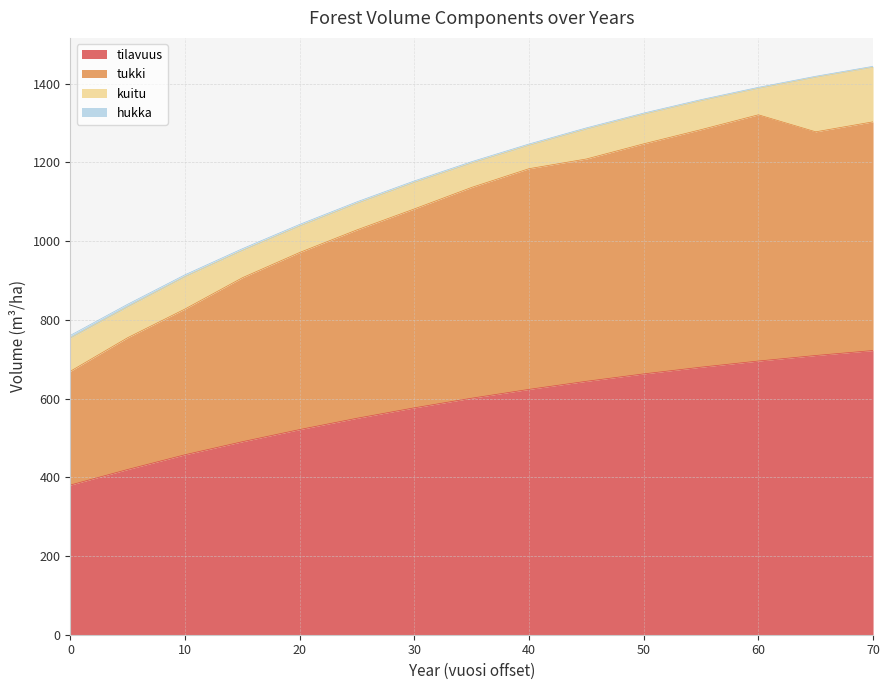

Is it true that tukki equals 586.5 at 45?

False